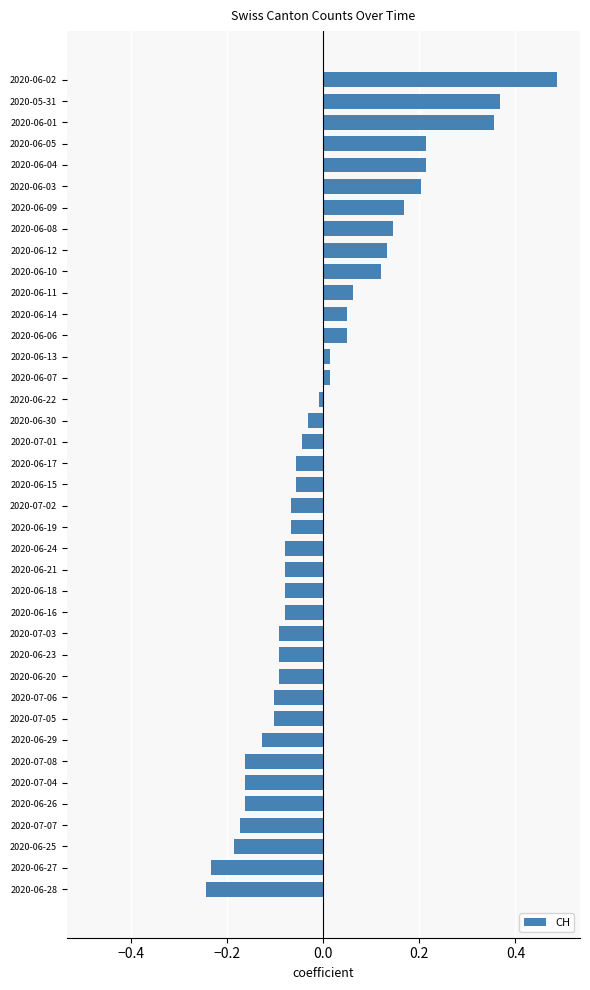

How many bars are there in total?

39